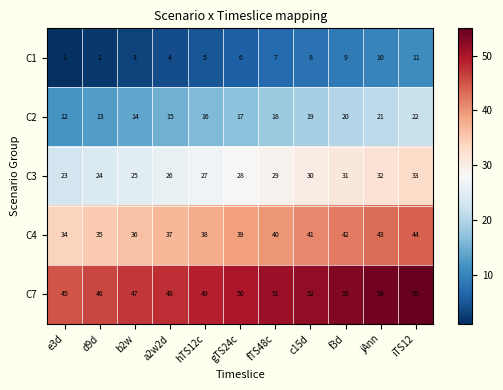

The C4 series shows 43 at jAnn. True or false?

True